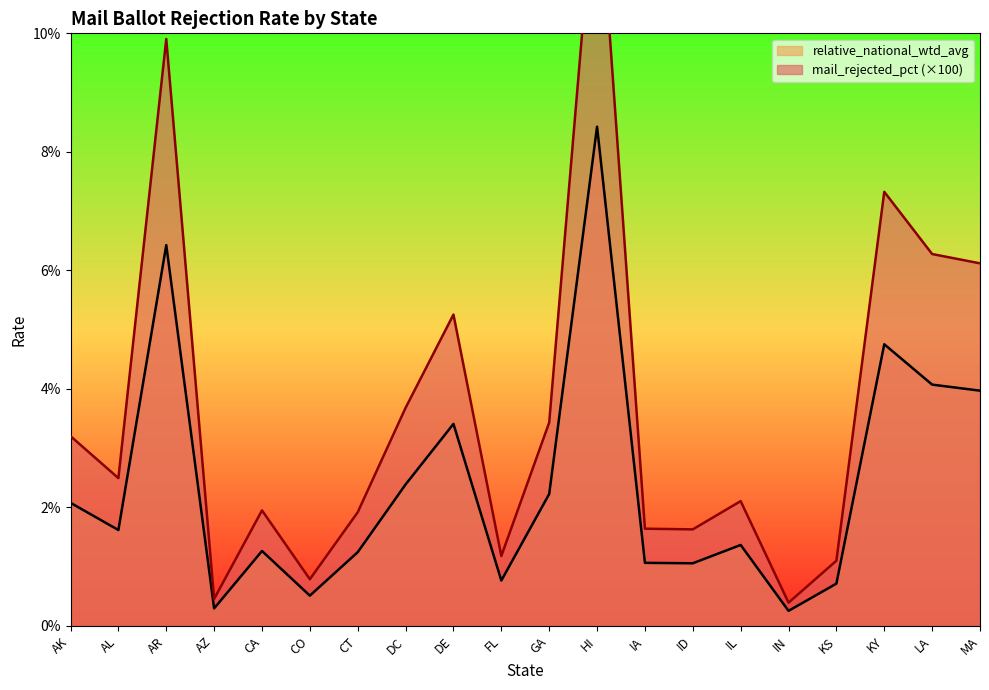

True or false: mail_rejected_pct has a value of 6.4 at AR.

True